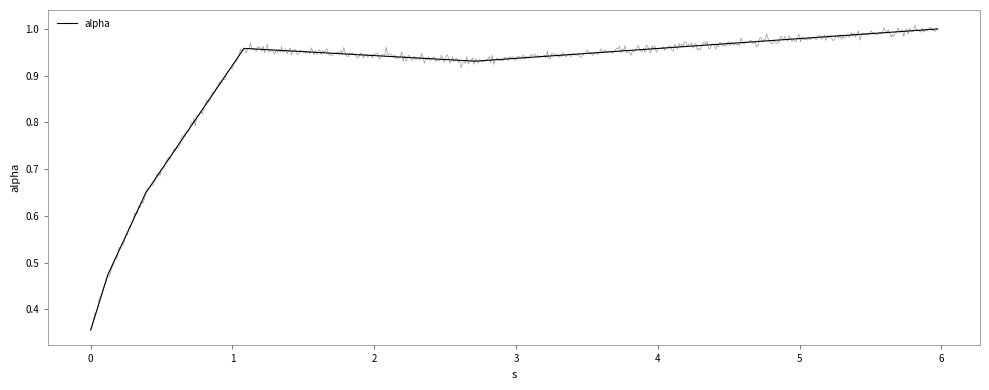

What is the minimum value shown in the chart?

0.4